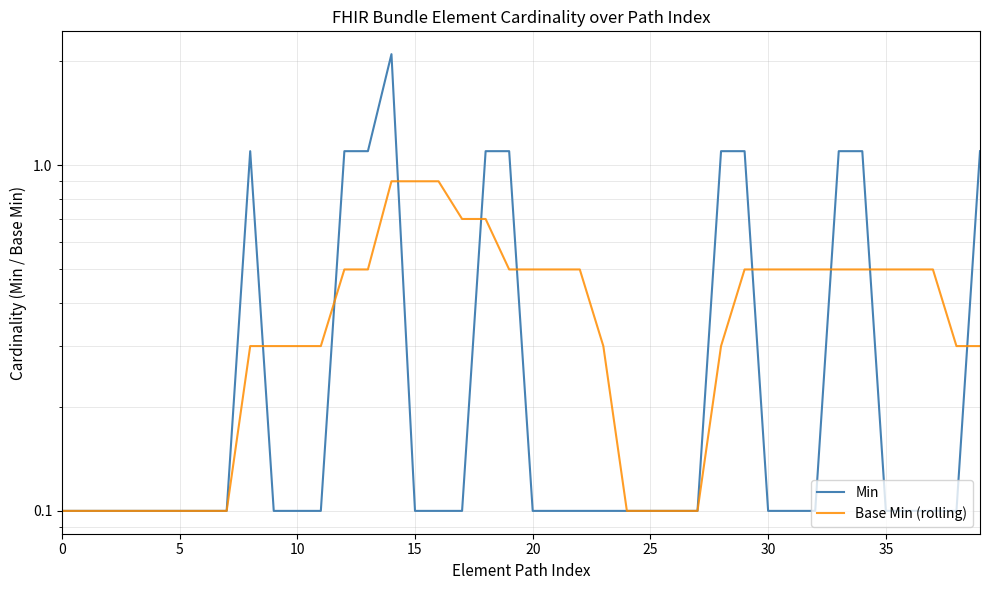

What are all the series names shown in the legend?

Min, Base Min (rolling)